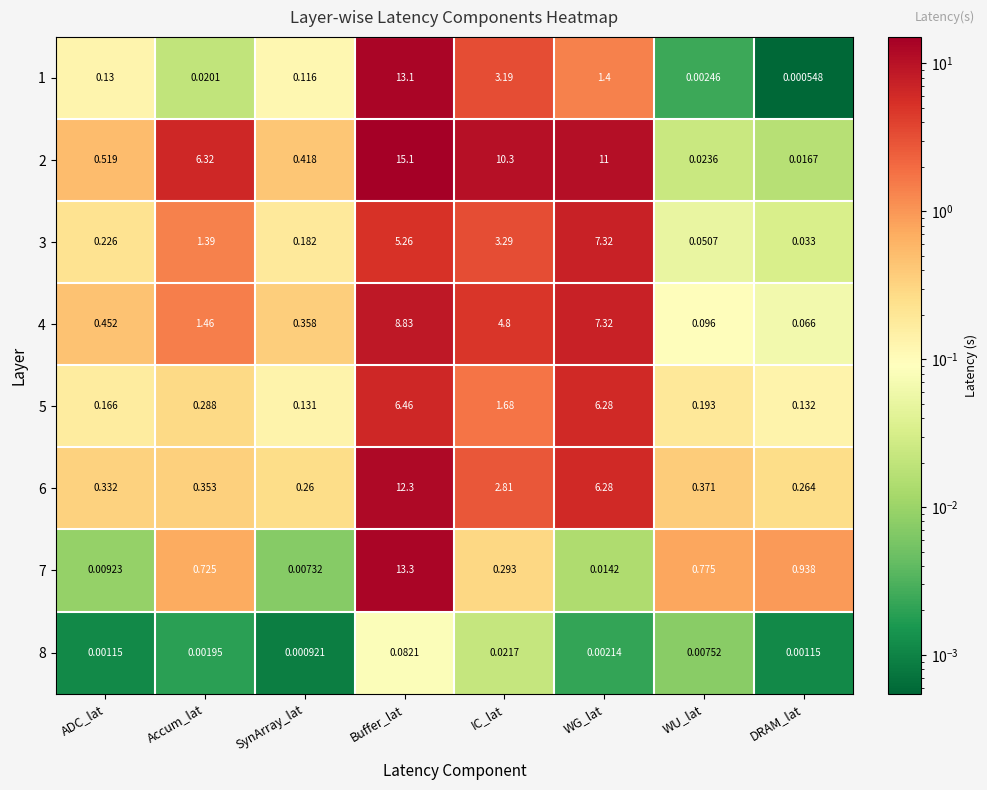

At which category does the chart reach its minimum across all series?

DRAM_lat